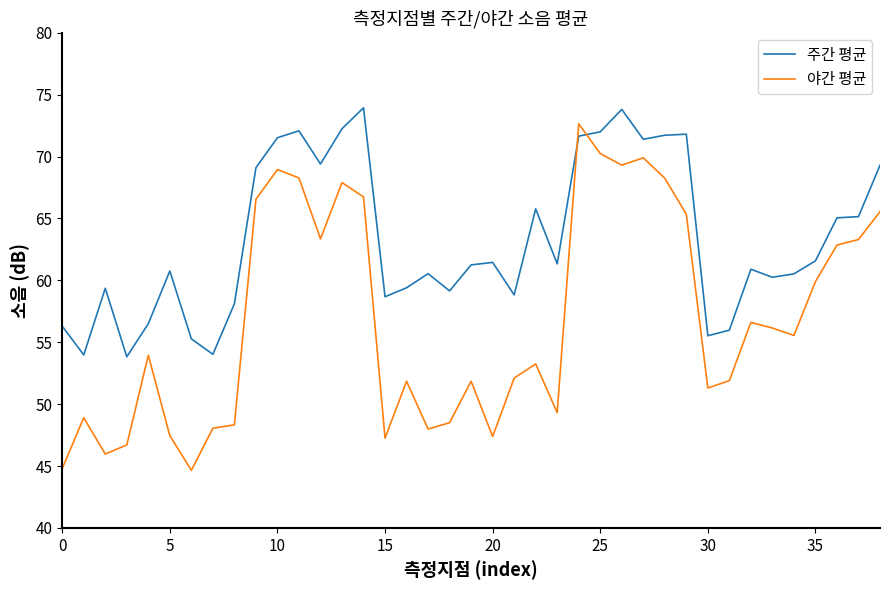

How many series are shown in this chart?

2